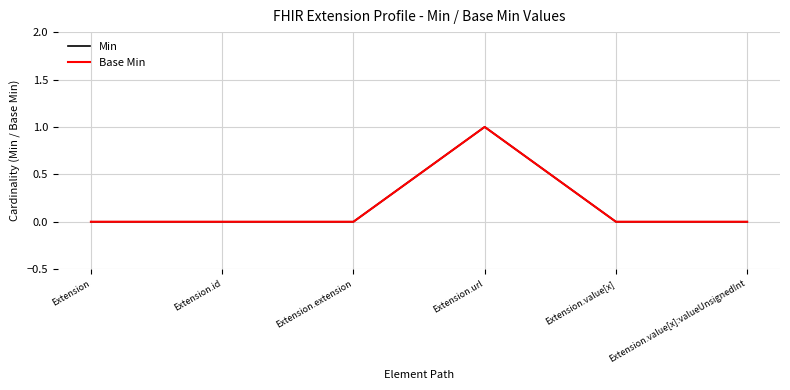

True or false: Base Min has more than 2 interior local peaks.

False